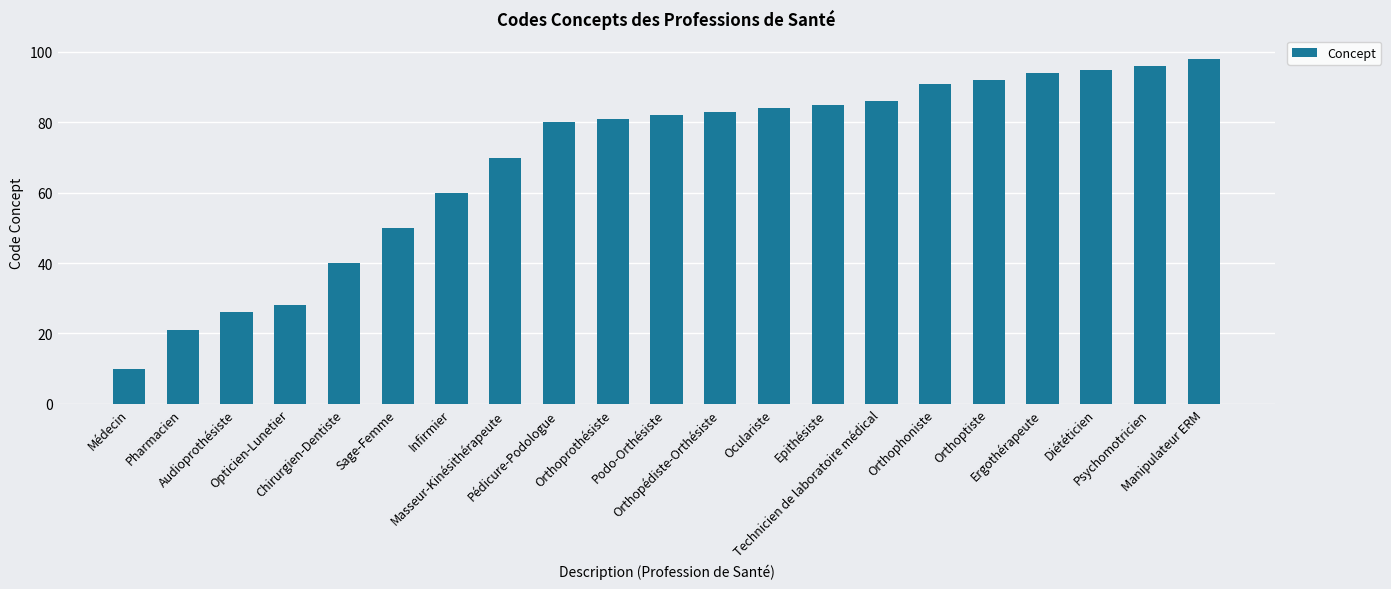

Which label corresponds to the largest value in the chart?

Manipulateur ERM